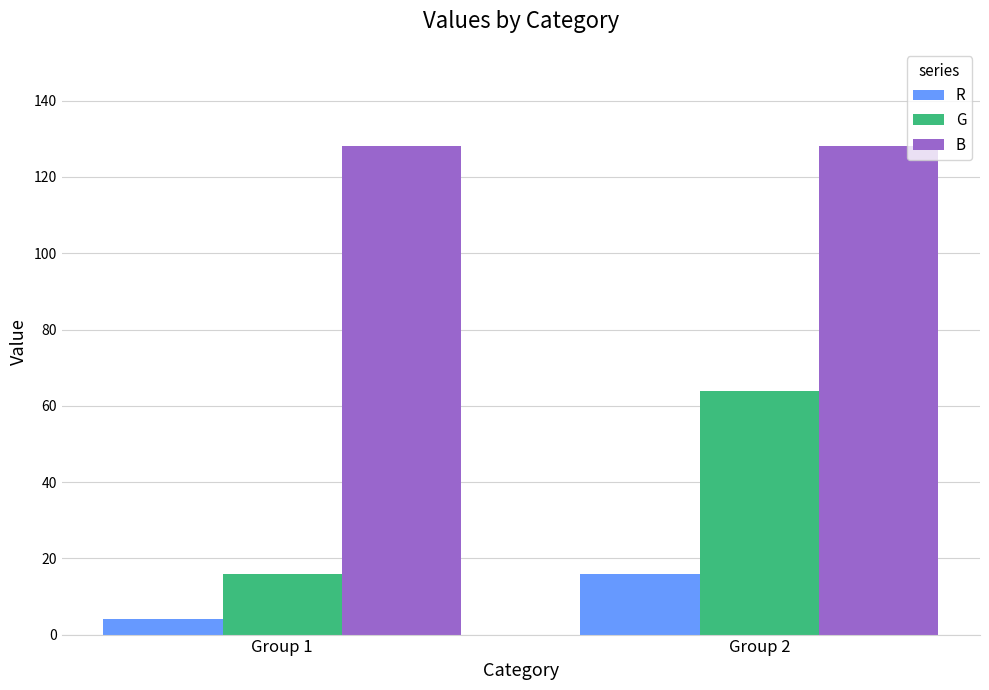

Is it true that G equals 16 at Group 1?

True